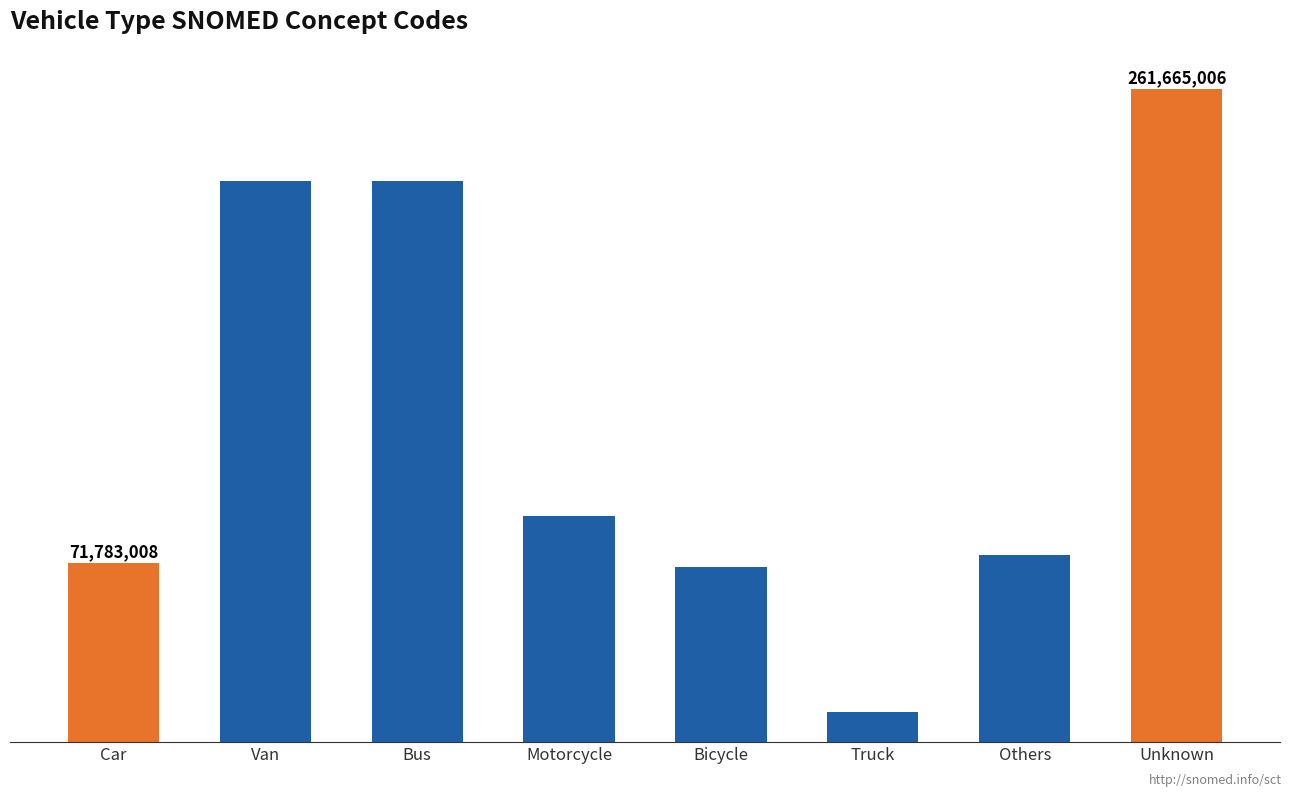

What is the average value?

128911631